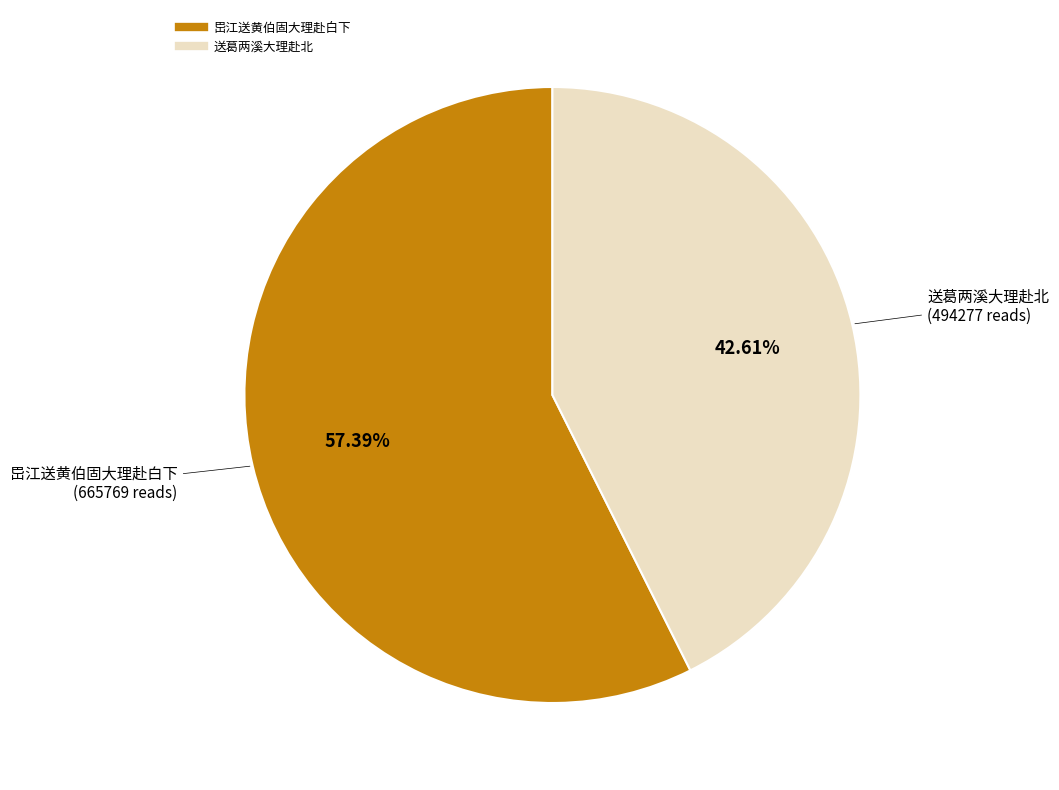

To the nearest percent, what portion does 送葛两溪大理赴北 represent?

43%